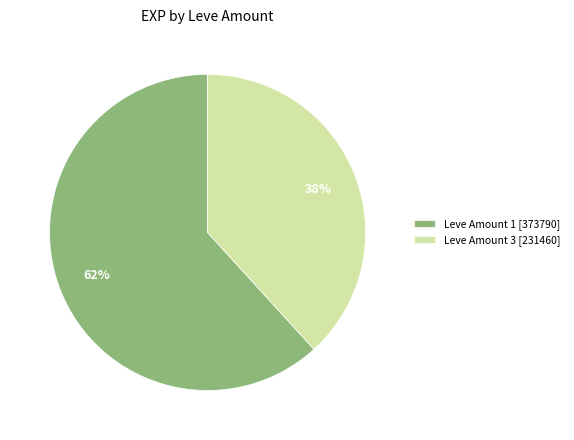

Between Leve Amount 1 [373790] and Leve Amount 3 [231460], which is larger?

Leve Amount 1 [373790]